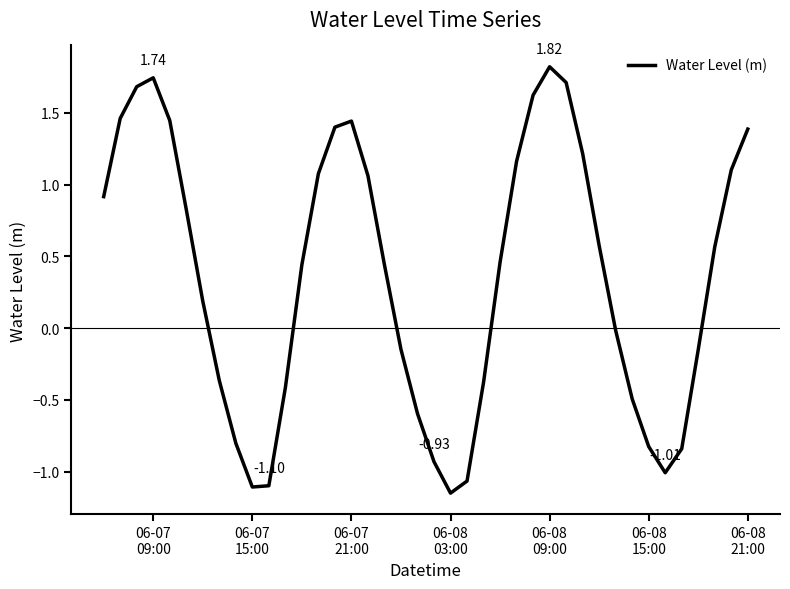

What is the difference between the maximum and minimum values?

3.0